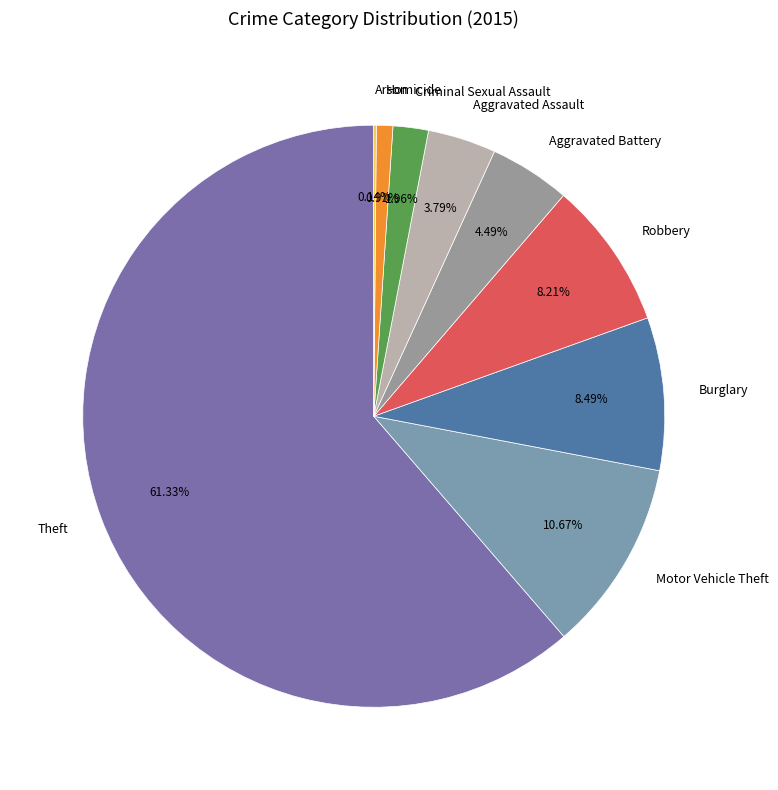

What is the largest slice in the pie chart?

Theft